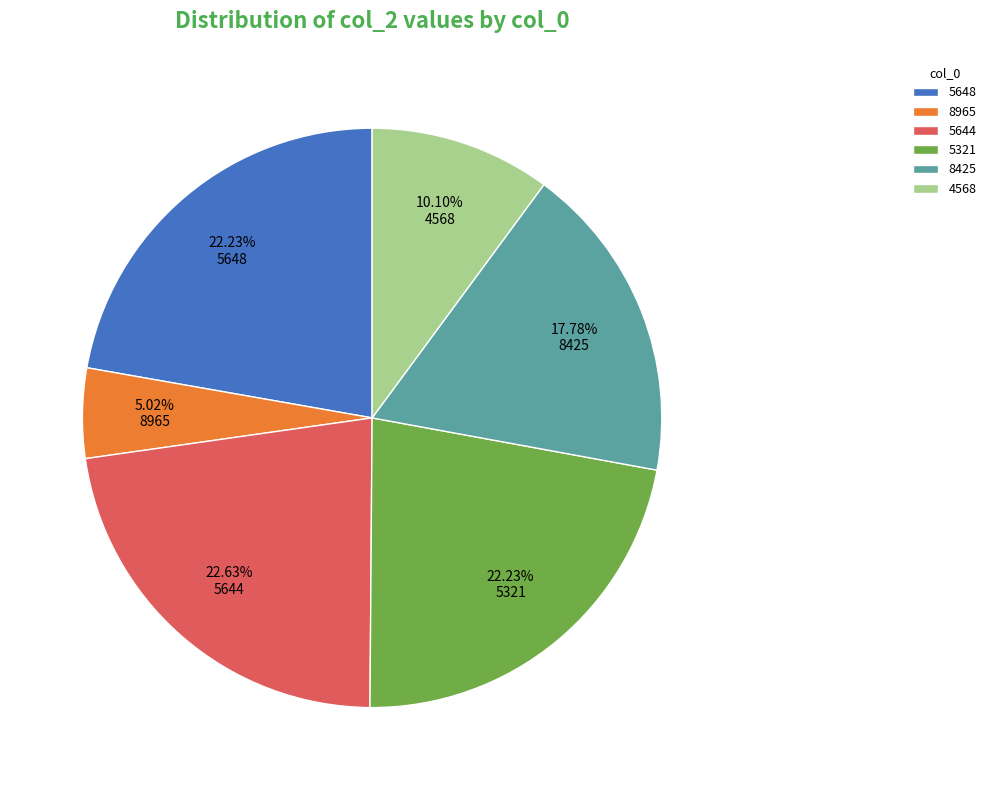

Count the number of slices in the pie.

6